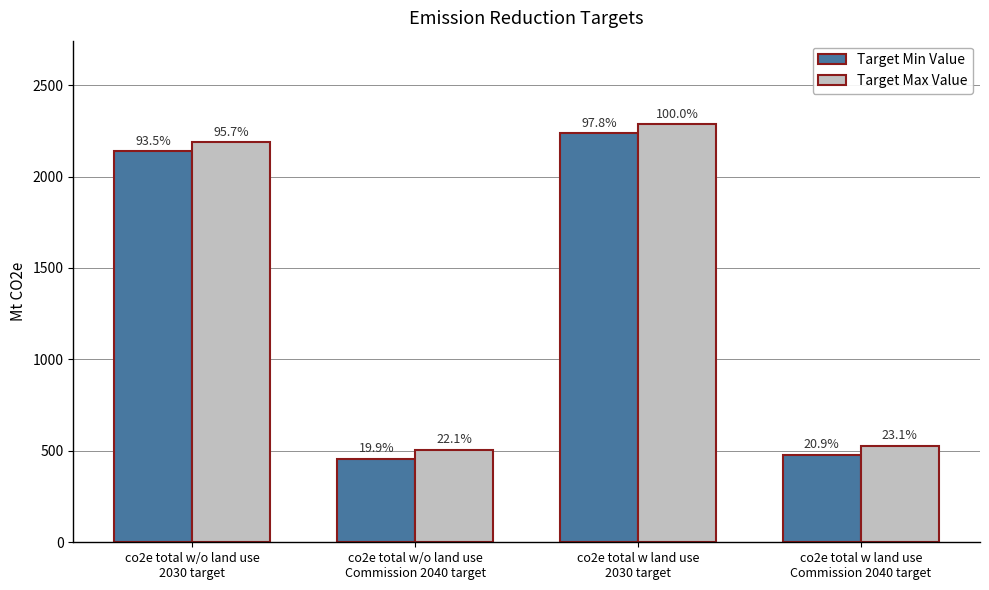

Are the bars grouped side by side (vs. stacked)?

Yes